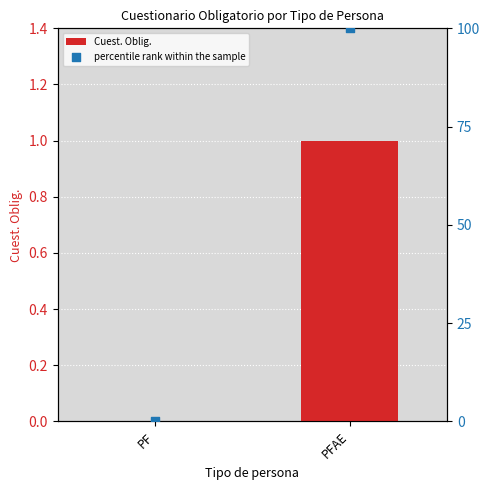

Which series contains the highest Y value?

percentile rank within the sample